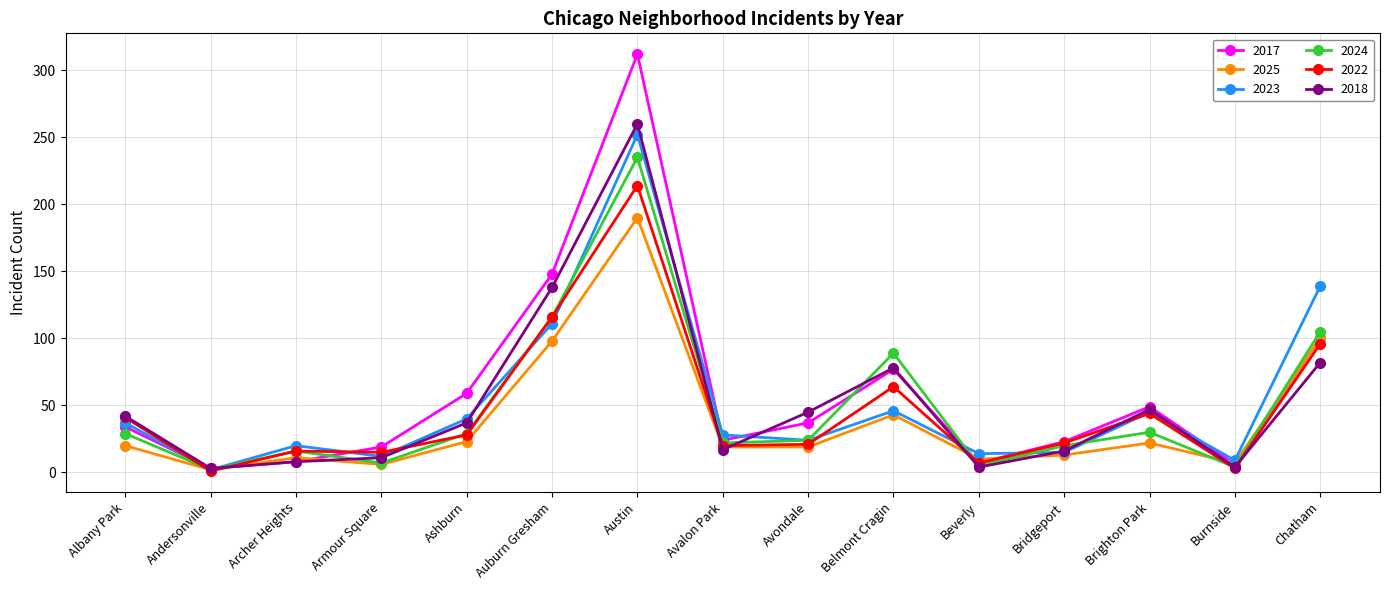

List the series in order of their peak value, highest first.

2017, 2018, 2023, 2024, 2022, 2025